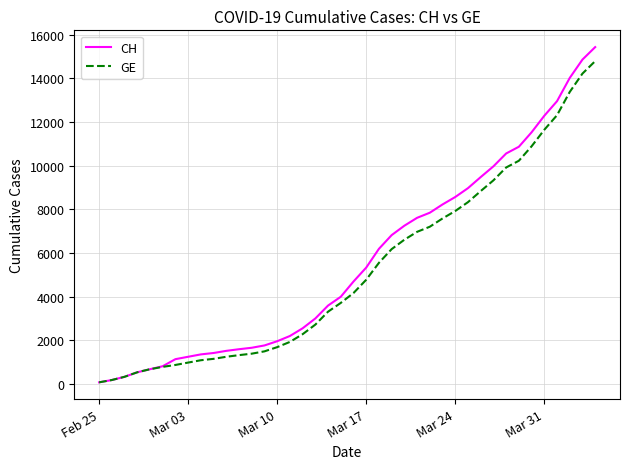

What are all the series names shown in the legend?

CH, GE